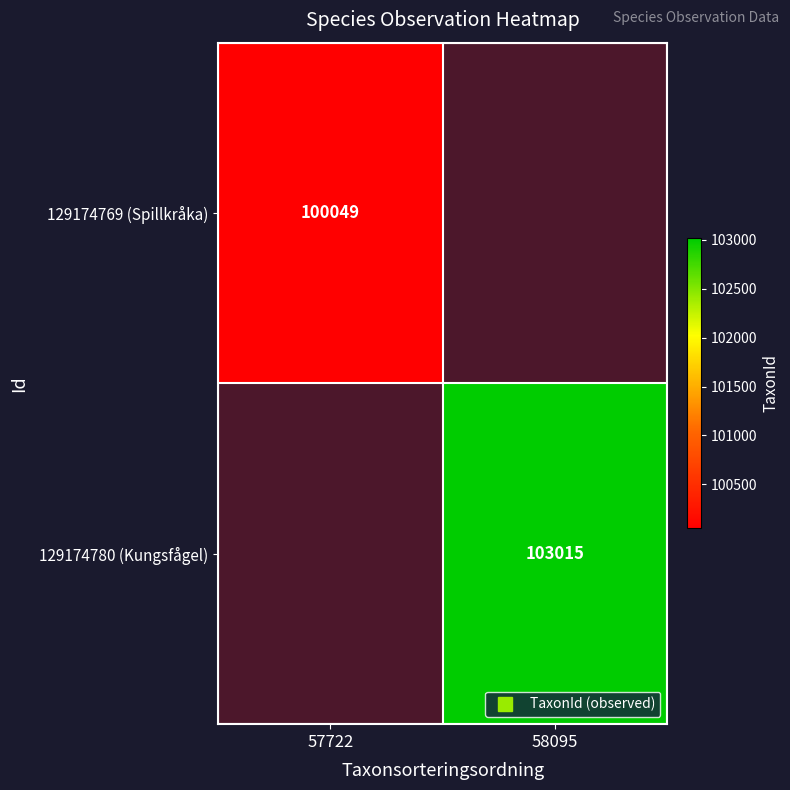

The 129174780 (Kungsfågel) series shows 103015.0 at 58095. True or false?

True